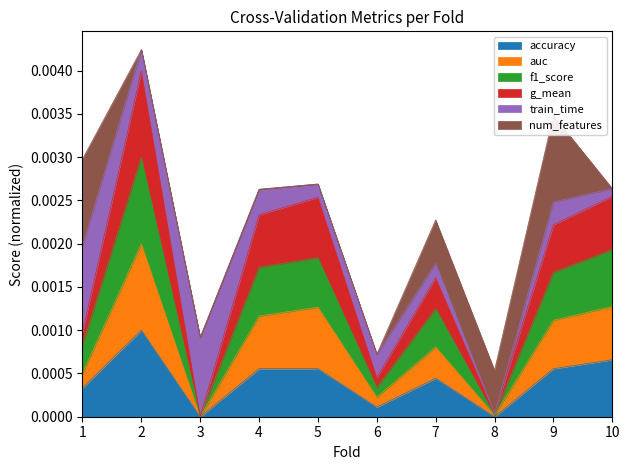

What are all the series names shown in the legend?

accuracy, auc, f1_score, g_mean, train_time, num_features